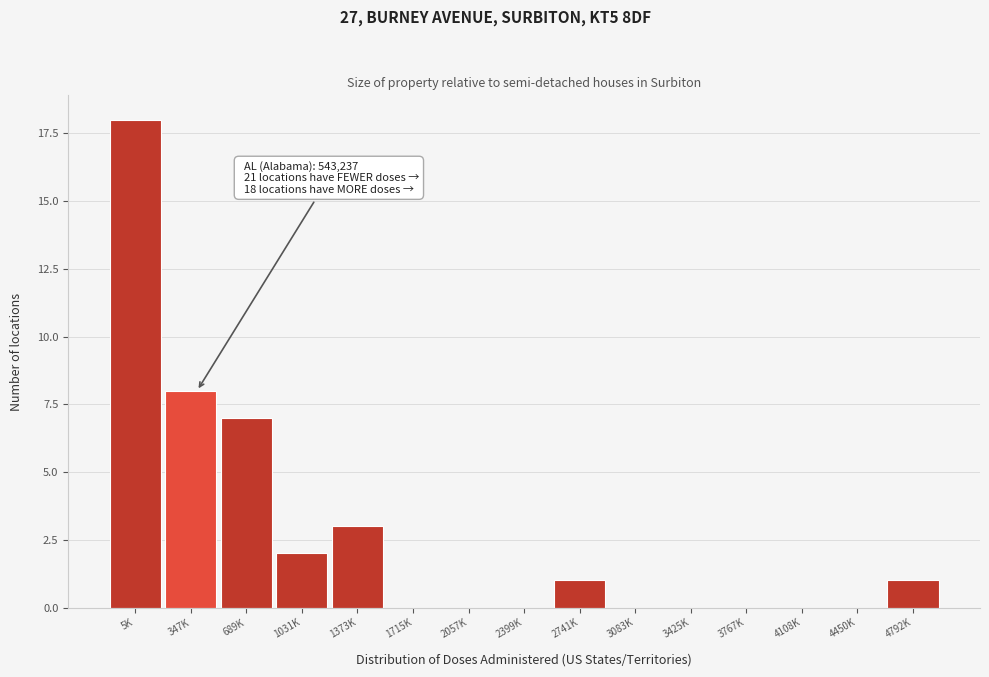

Reading left to right, transcribe all the data shown in this chart.

5K=18	347K=8	689K=7	1031K=2	1373K=3	1715K=0	2057K=0	2399K=0	2741K=1	3083K=0	3425K=0	3767K=0	4108K=0	4450K=0	4792K=1